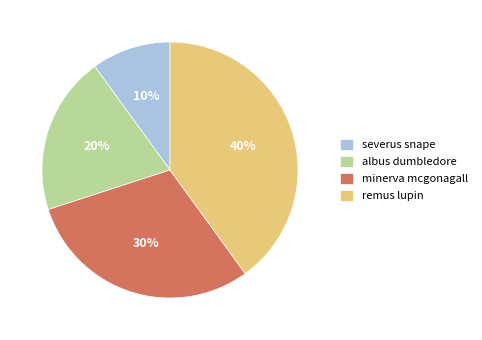

To the nearest percent, what is the combined percentage of albus dumbledore and minerva mcgonagall?

50%